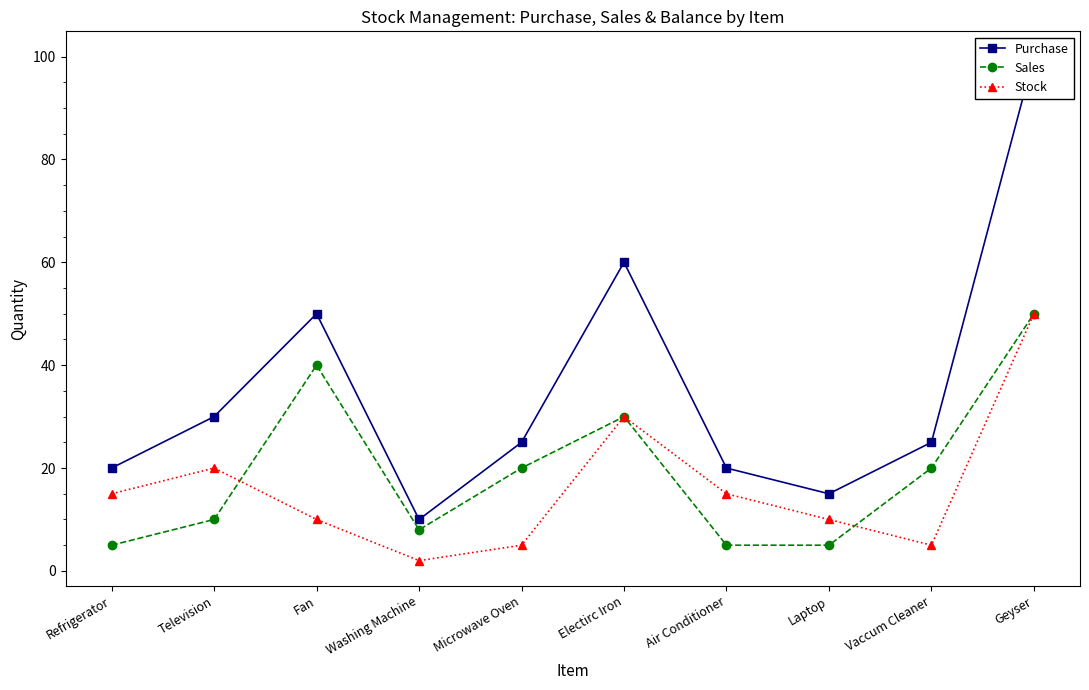

True or false: Stock and Purchase cross at least once.

False